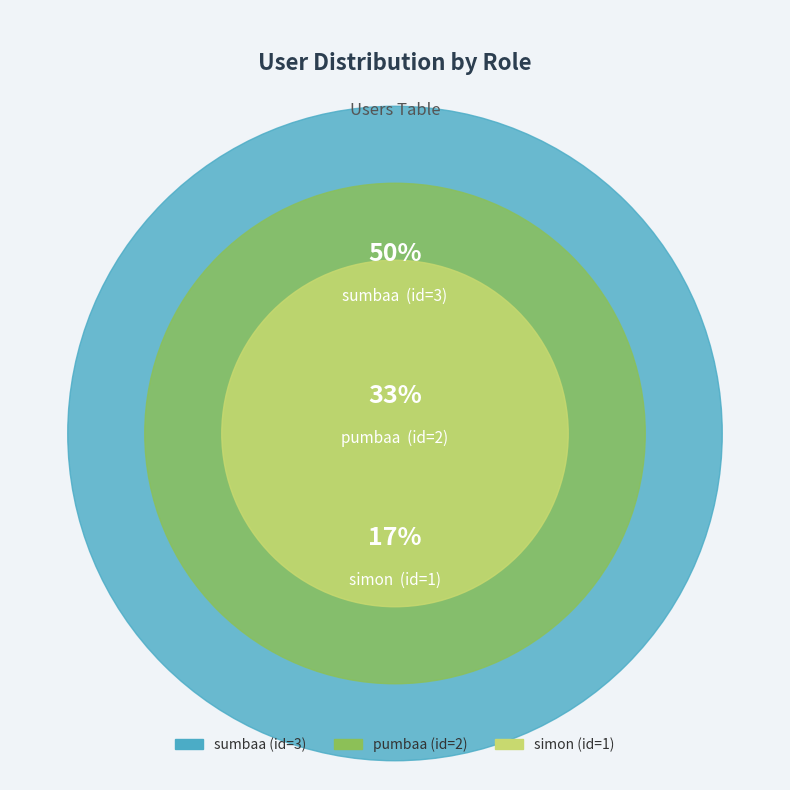

What percentage do pumbaa and sumbaa together represent?

83.3%